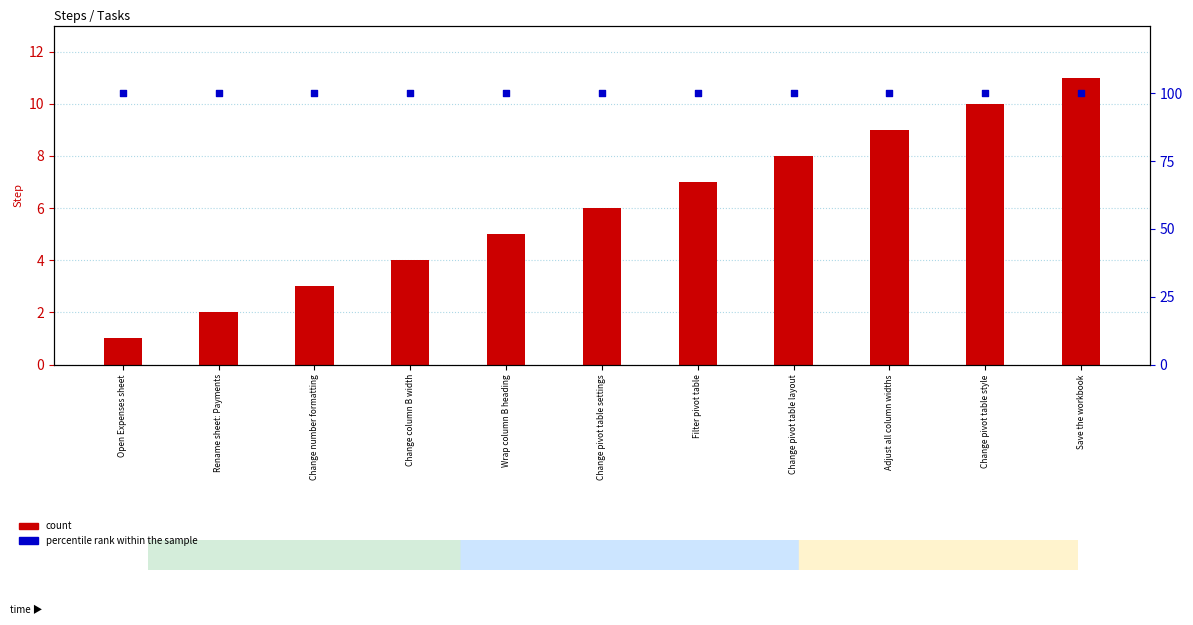

What are all the series names shown in the legend?

count, percentile rank within the sample